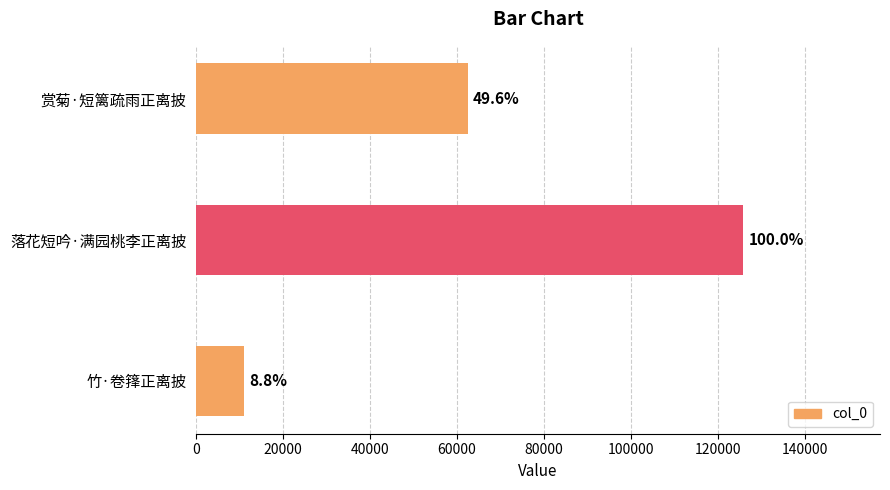

How many bars are there in total?

3